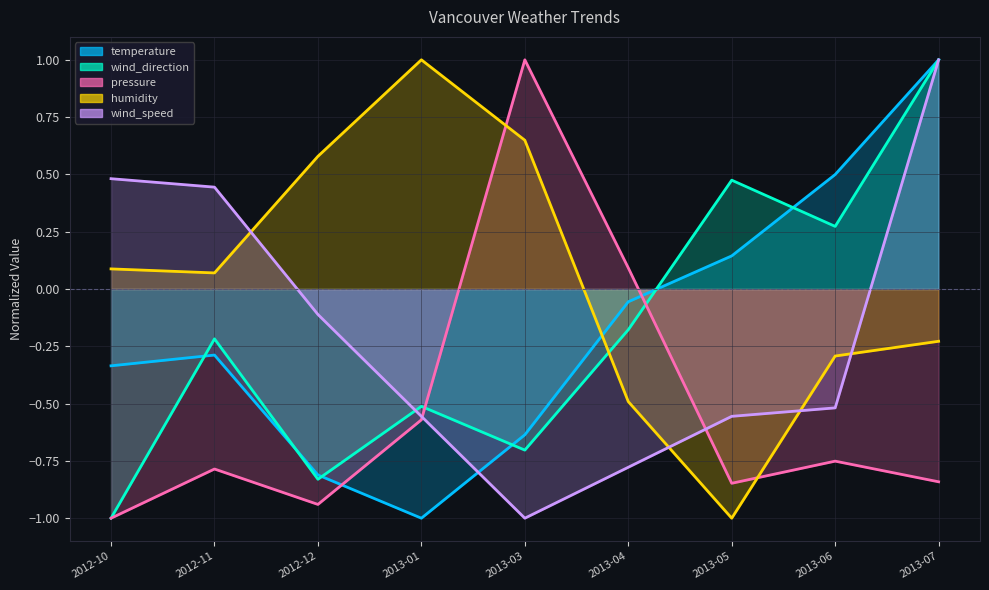

What is the label of the 3rd point from the right?

2013-05